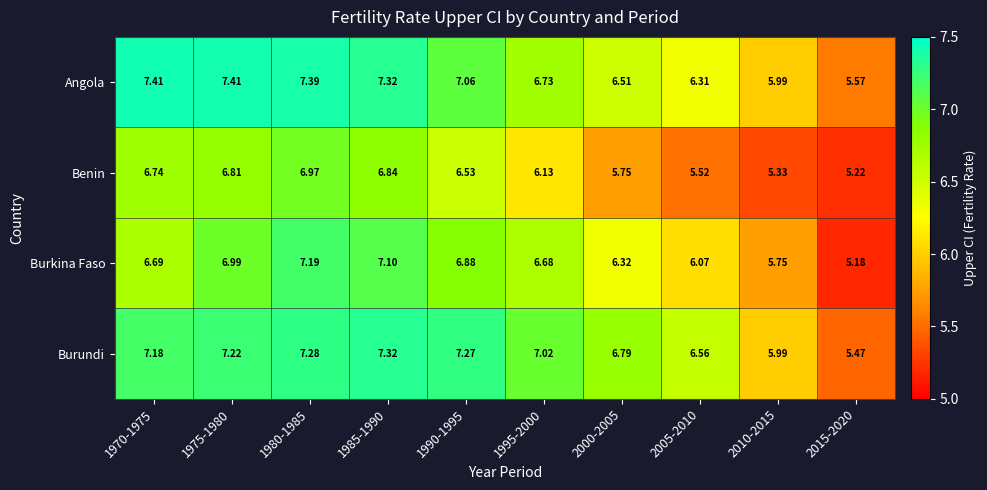

What is the difference between the highest and lowest values at 1995-2000?

0.9